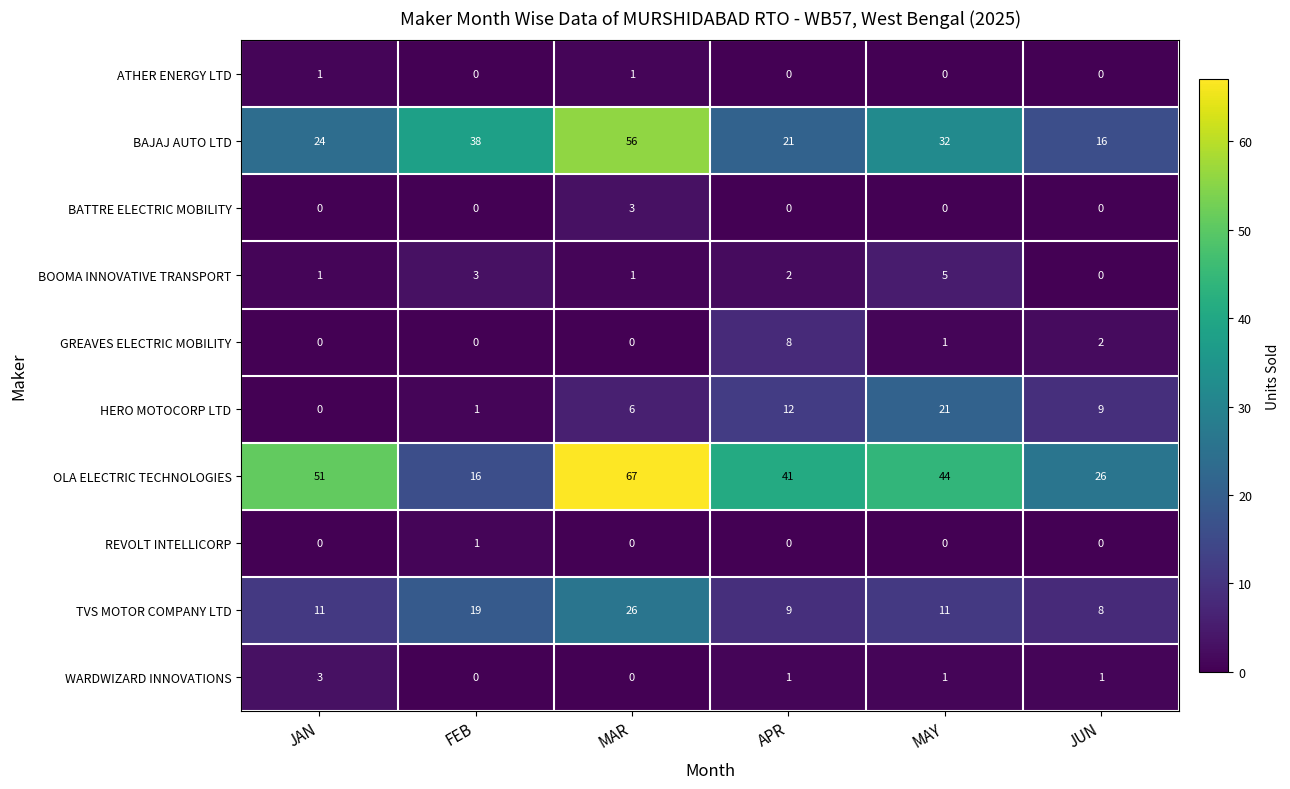

Rank the categories by OLA ELECTRIC TECHNOLOGIES value from highest to lowest.

MAR, JAN, MAY, APR, JUN, FEB